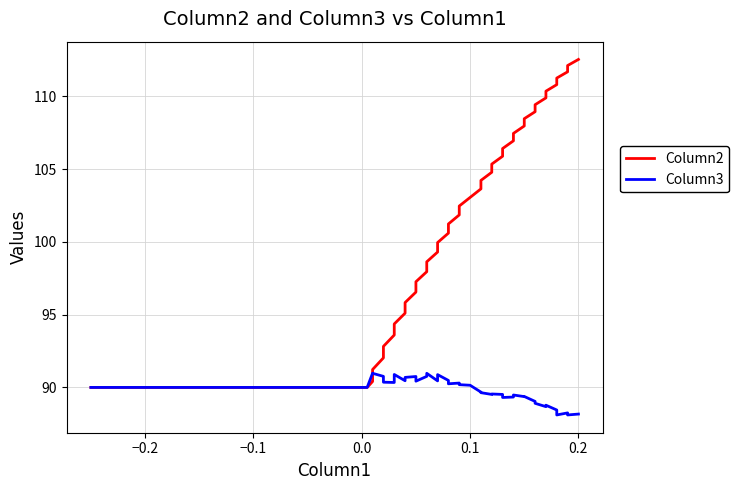

Reading right to left, extract all data points from this chart.

Column2: 112.5	112.1	111.7	111.2	110.8	110.3	109.9	109.4	108.9	108.5	108.0	107.5	106.9	106.4	105.9	105.3	104.8	104.2	103.6	103.0	102.5	101.8	101.2	100.6	100.0	99.3	98.6	98.0	97.3	96.5	95.8	95.1	94.4	93.6	92.8	92.0	91.2	90.4	90.0	90.0
Column3: 88.2	88.1	88.2	88.1	88.5	88.8	88.7	88.9	89.0	89.4	89.4	89.5	89.3	89.3	89.5	89.5	89.5	89.6	89.7	90.2	90.2	90.3	90.2	90.5	90.9	90.5	91.0	90.8	90.4	90.8	90.7	90.5	90.9	90.3	90.4	90.8	91.0	91.0	90.0	90.0